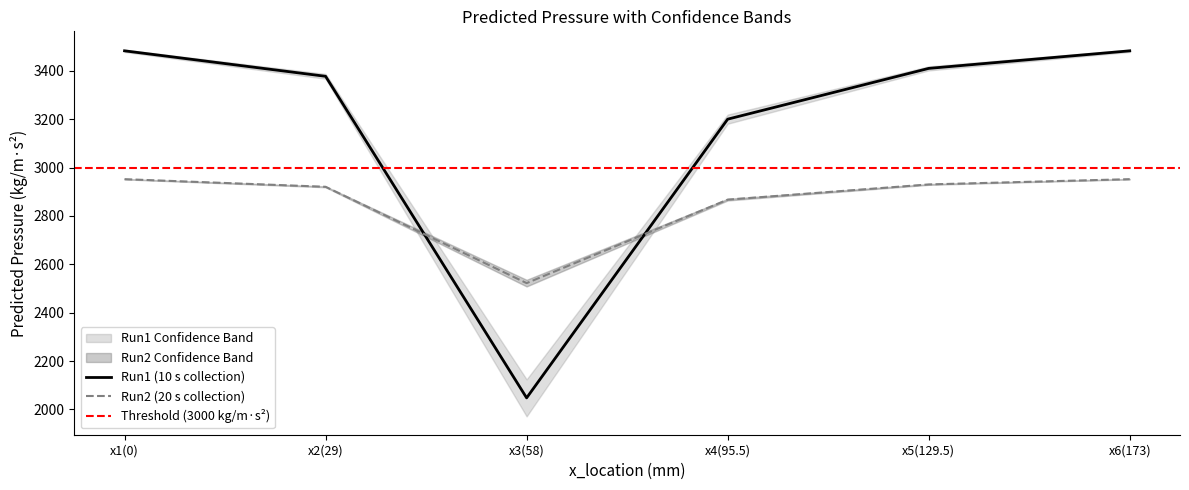

Which series has the largest range (max minus min)?

pp_lower_bound_run1